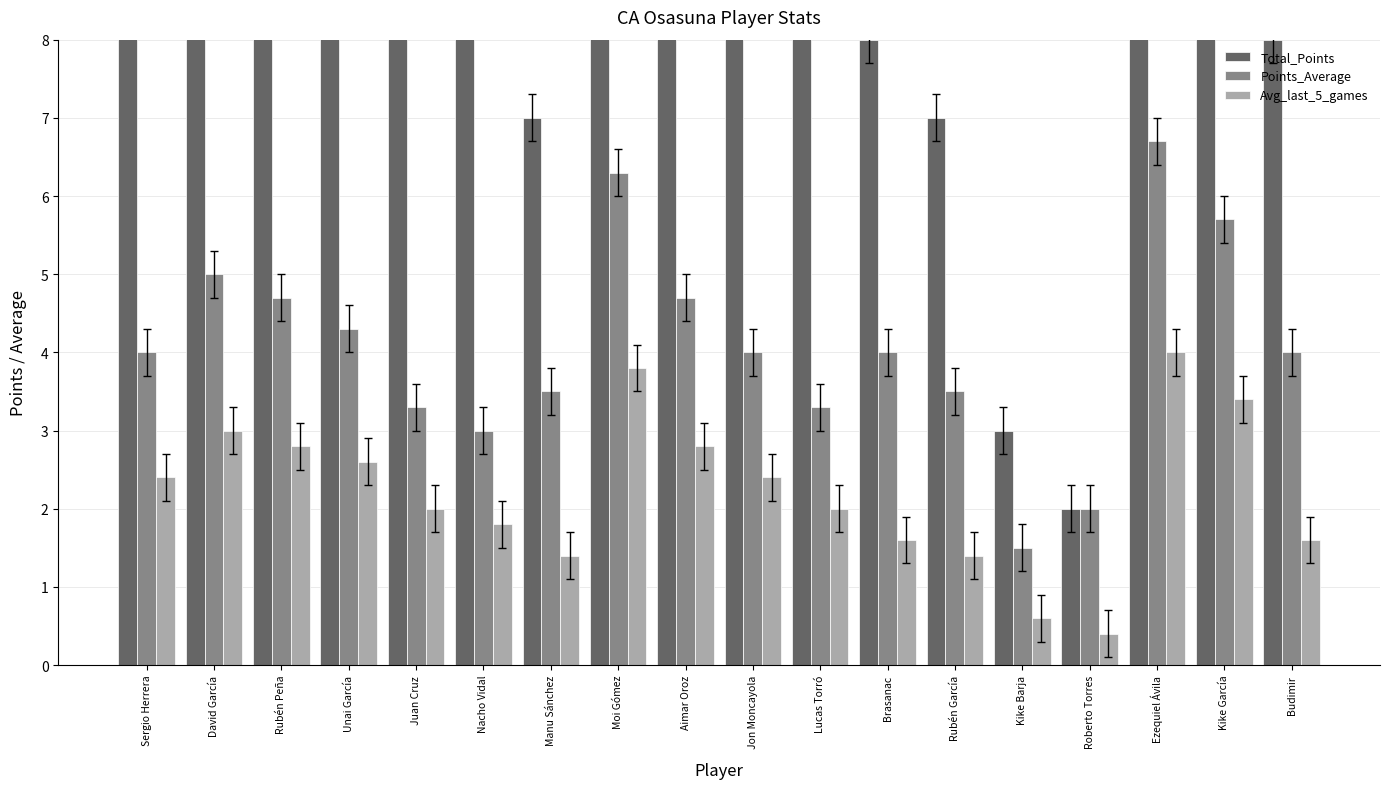

What is the label of the 12th bar from the left?

Brasanac